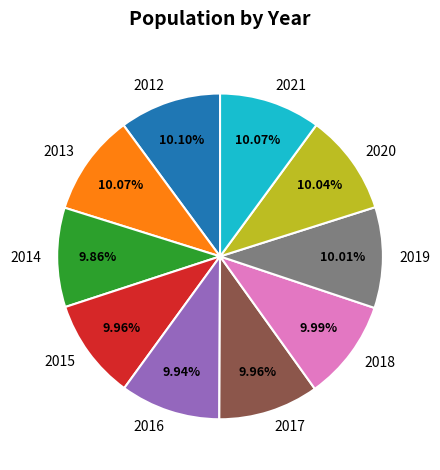

Do 2020 and 2012 together represent more than half of the pie?

No